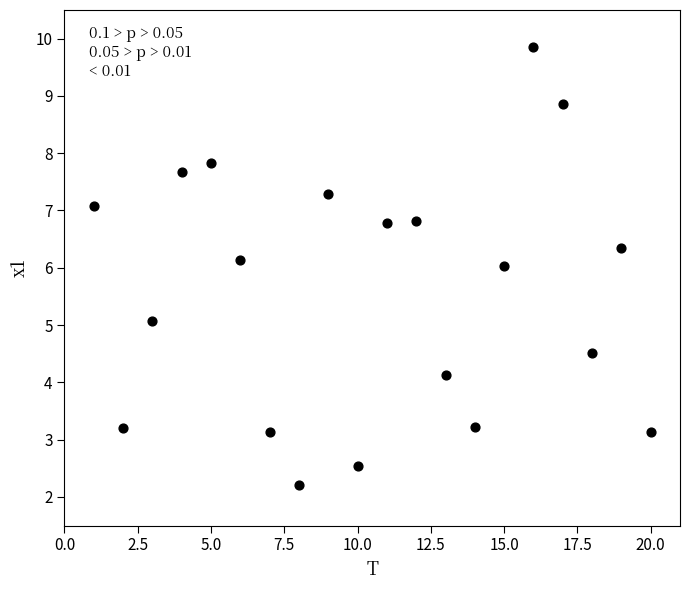

What is the range of Y values (max minus min)?

7.6